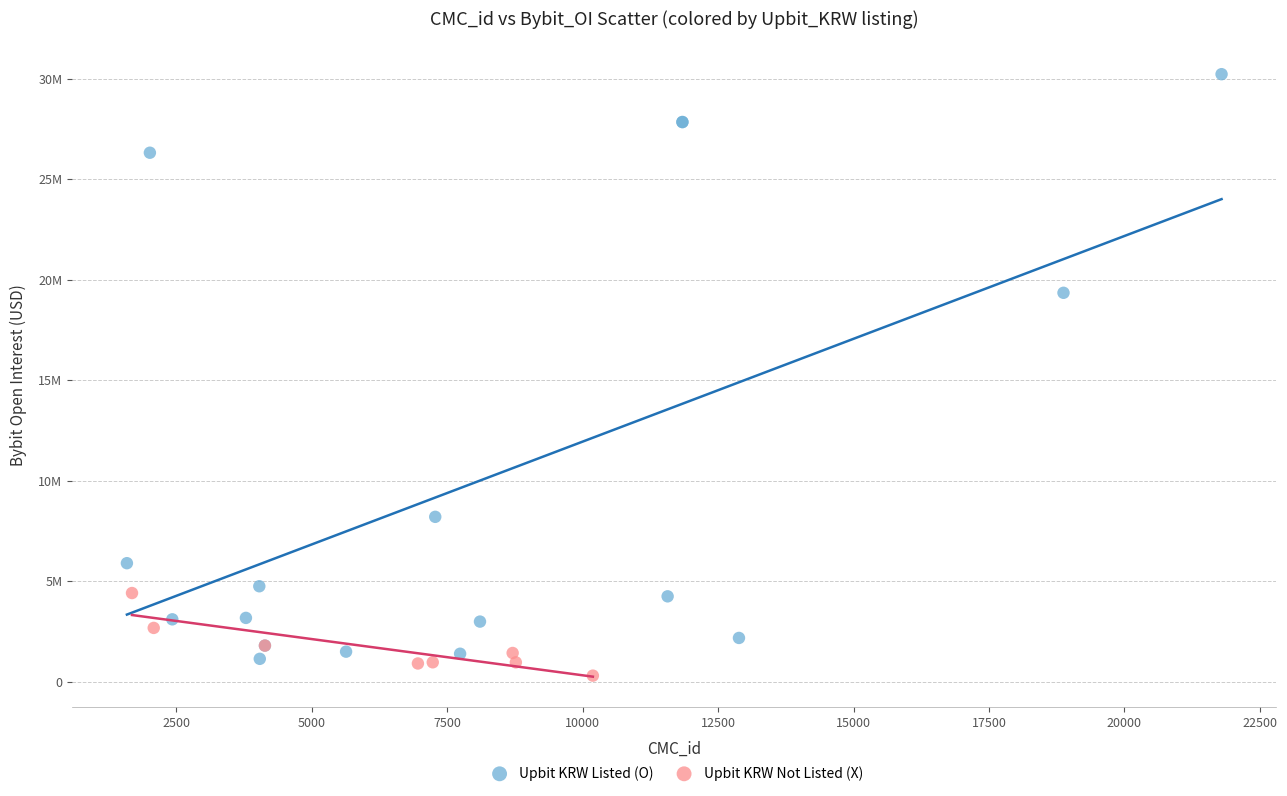

What are all the series names shown in the legend?

Upbit KRW Listed (O), Upbit KRW Not Listed (X)